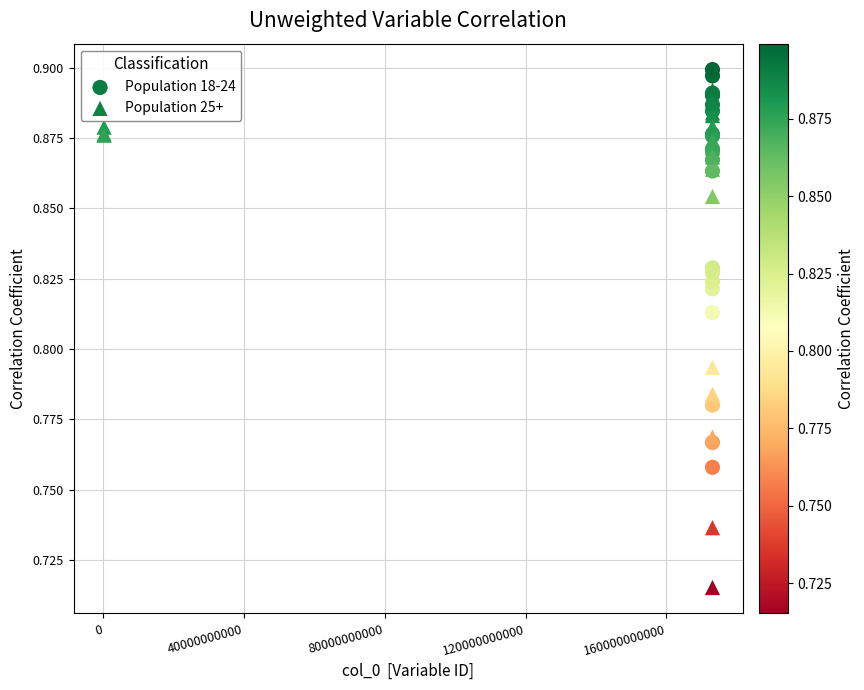

Which series reaches the minimum Y coordinate?

Population 25+